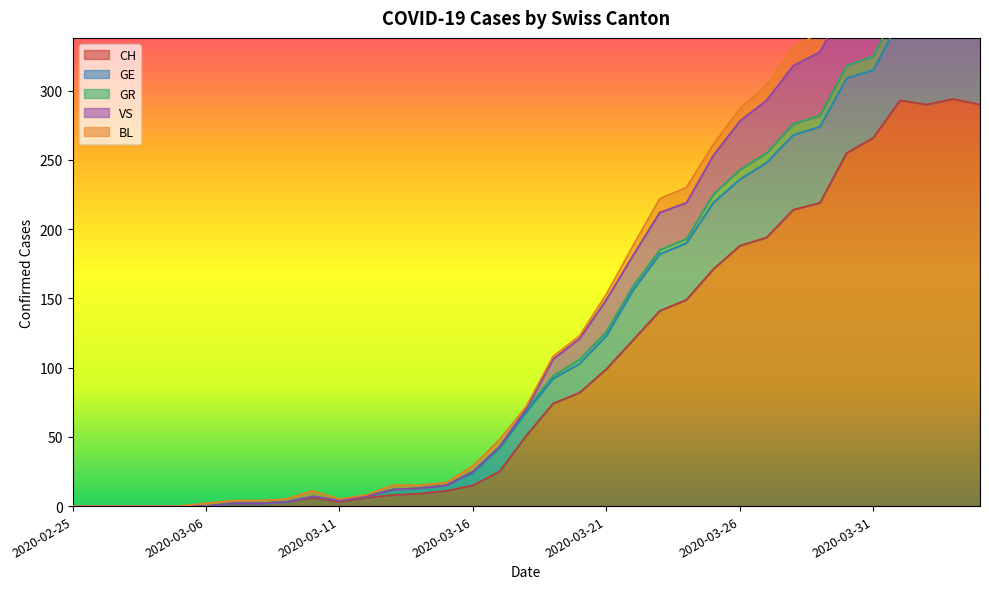

What is the maximum value for CH?

294